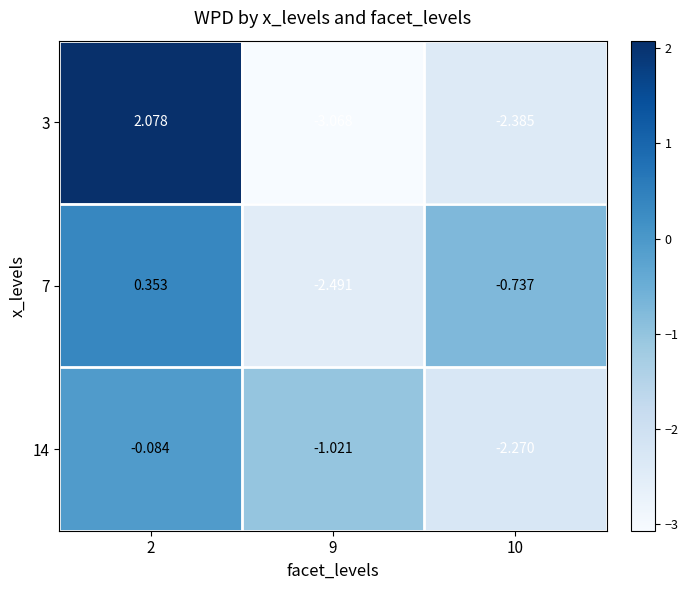

Which series changed the most between 2 and 9?

3